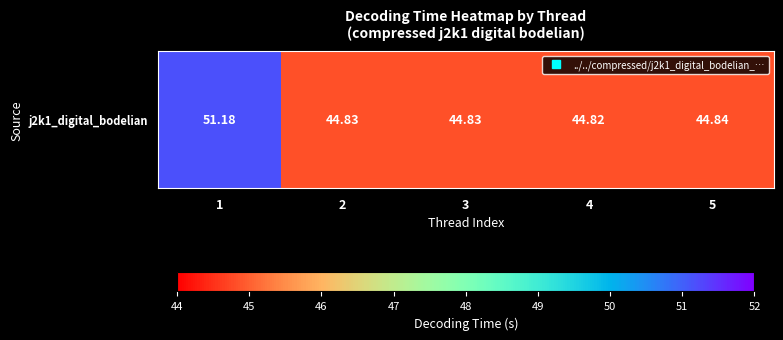

What is the average value?

46.1